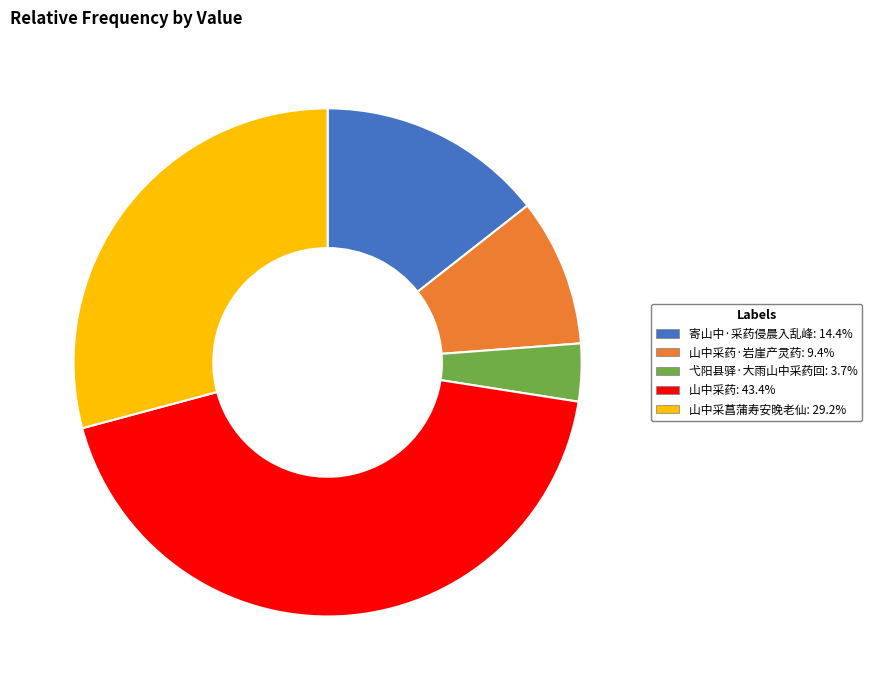

Is there a majority slice in this chart?

No